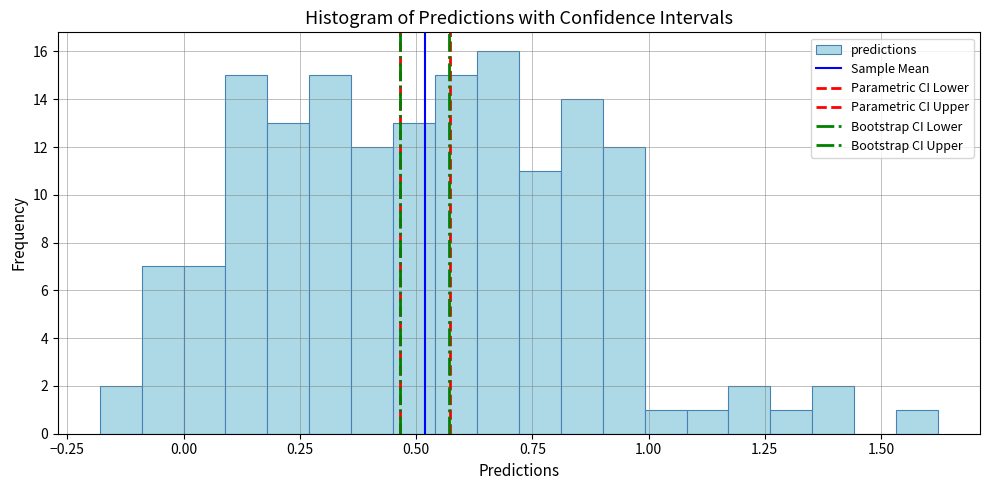

Around what value on the x-axis is the tallest bar? Give the approximate position of its centre, as read against the axis.

0.70